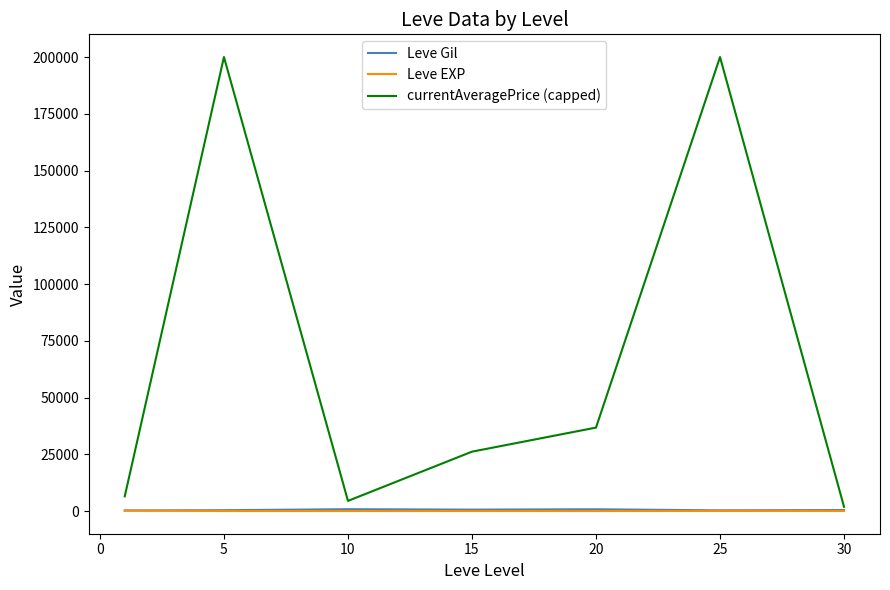

What is the minimum value for currentAveragePrice (capped)?

1848.8